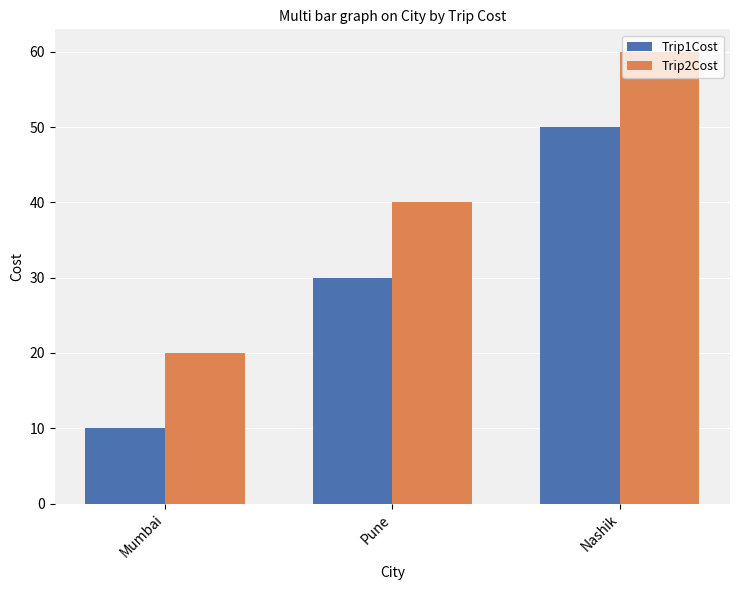

What is the sum of the Trip1Cost values at Mumbai and Nashik?

60